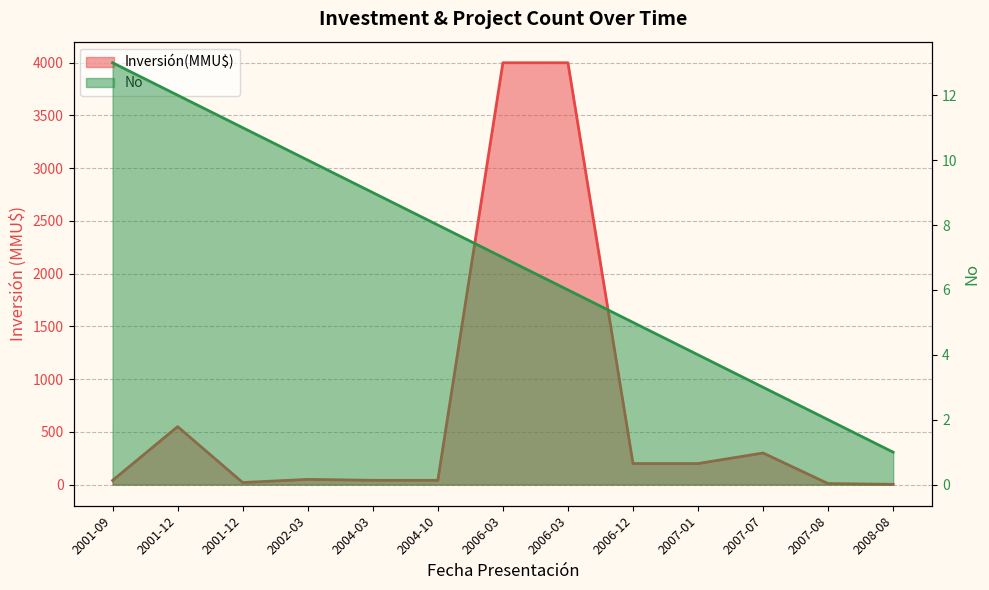

How many data points in Inversión(MMU$) are above 50?

6